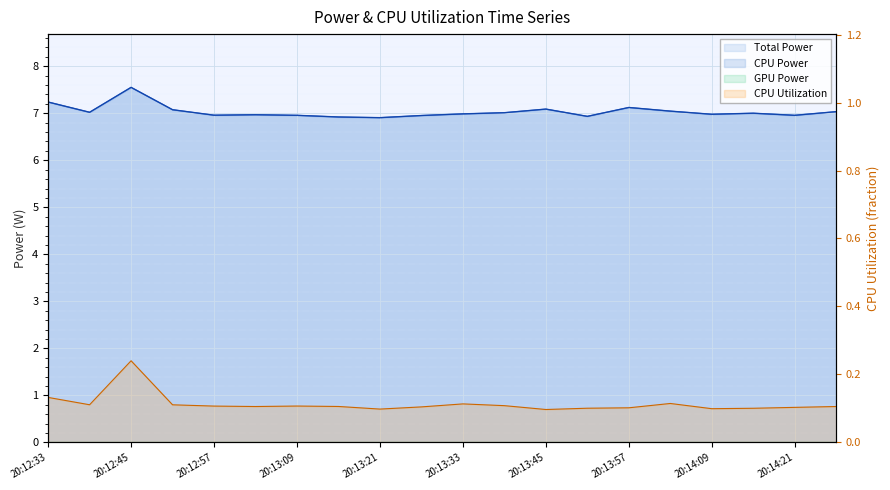

Read the CPU Power value at 20:13:45.

7.1